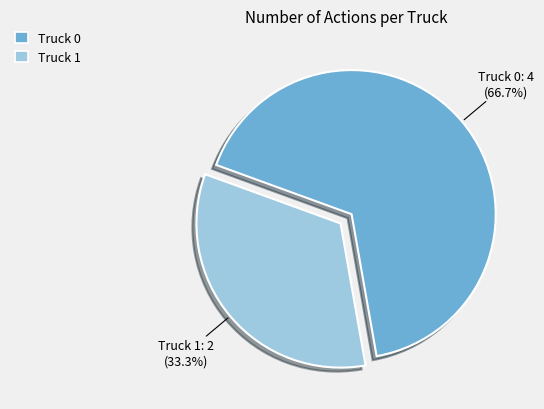

Rank the categories by value from highest to lowest.

Truck 0, Truck 1